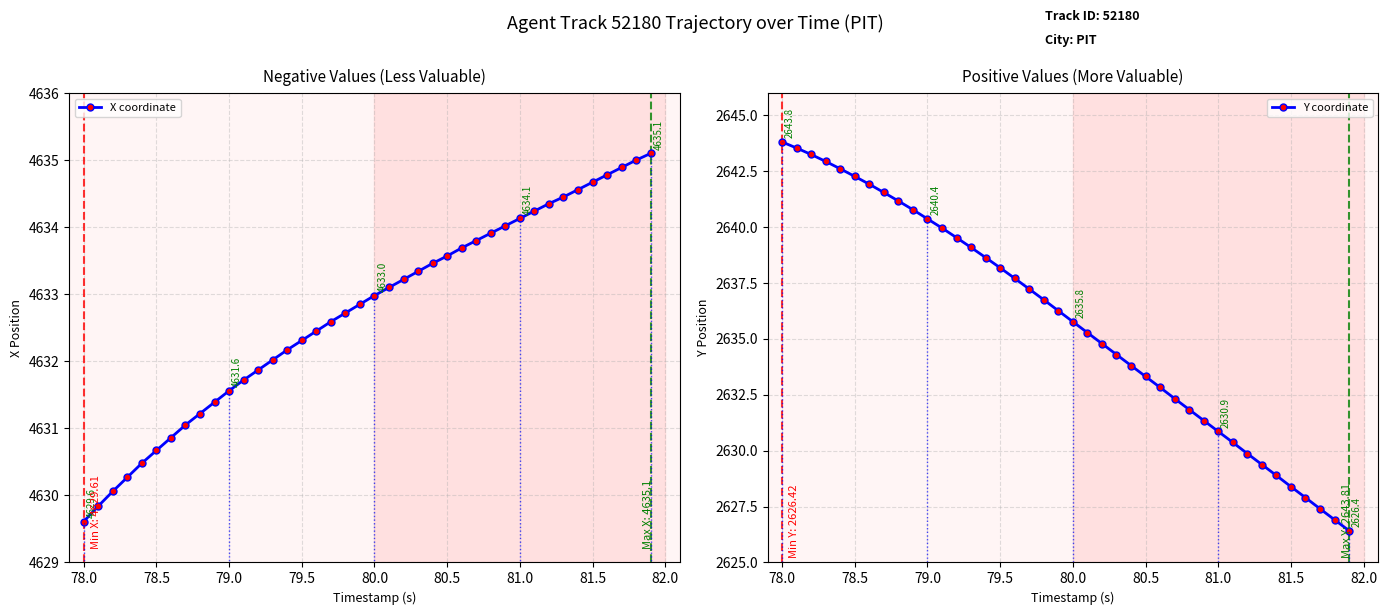

At which label does Y coordinate first exceed 2636?

78.0